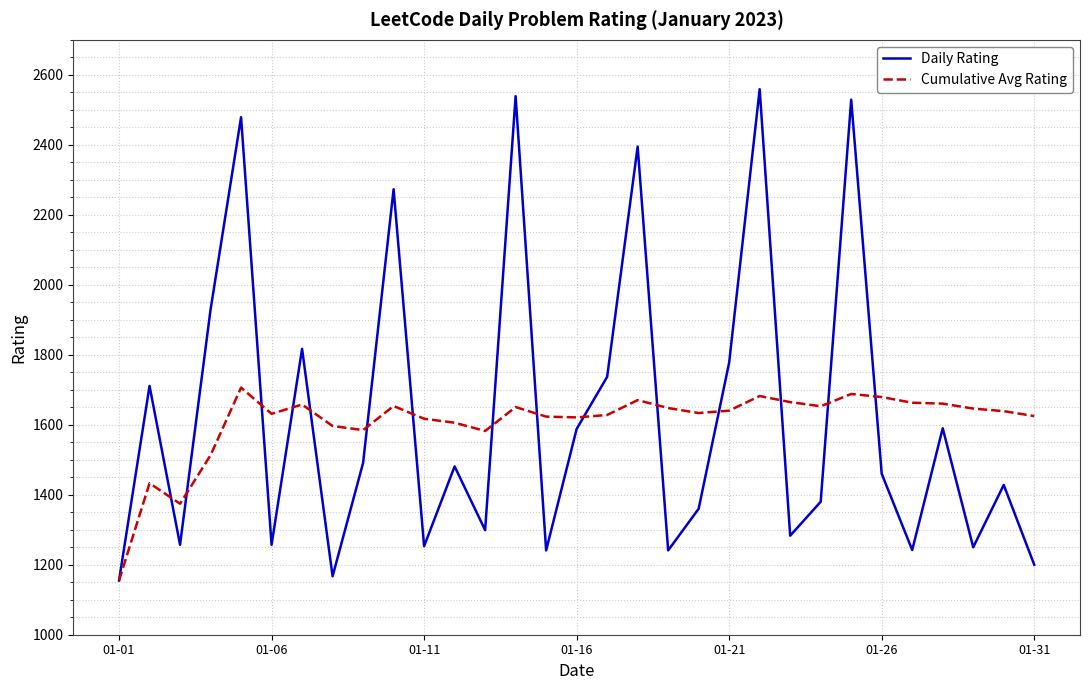

Which series has the widest spread of values?

Daily Rating